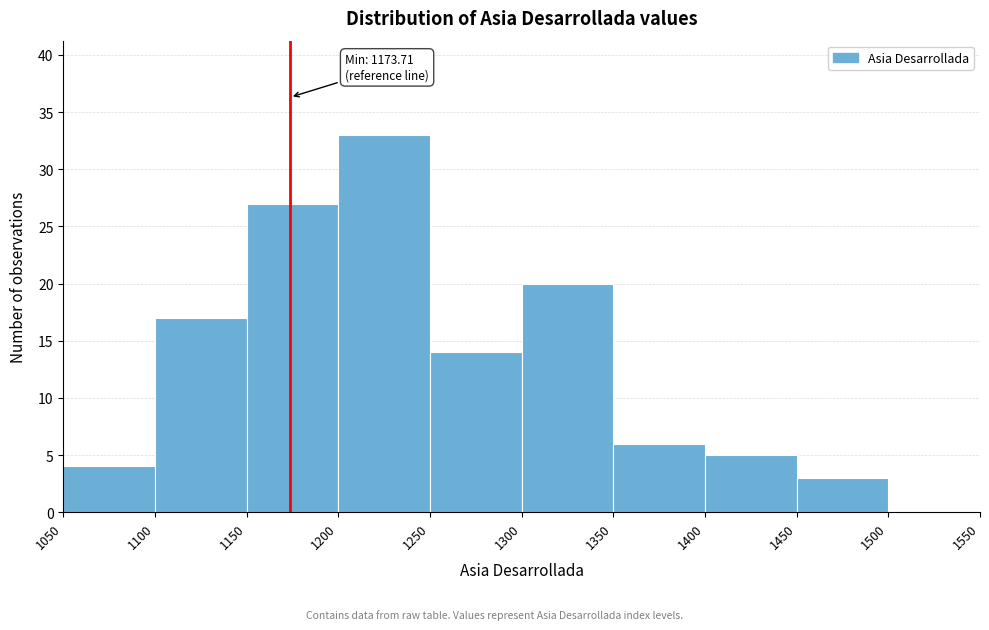

Which range on the x-axis has the tallest bar?

1200 to 1250